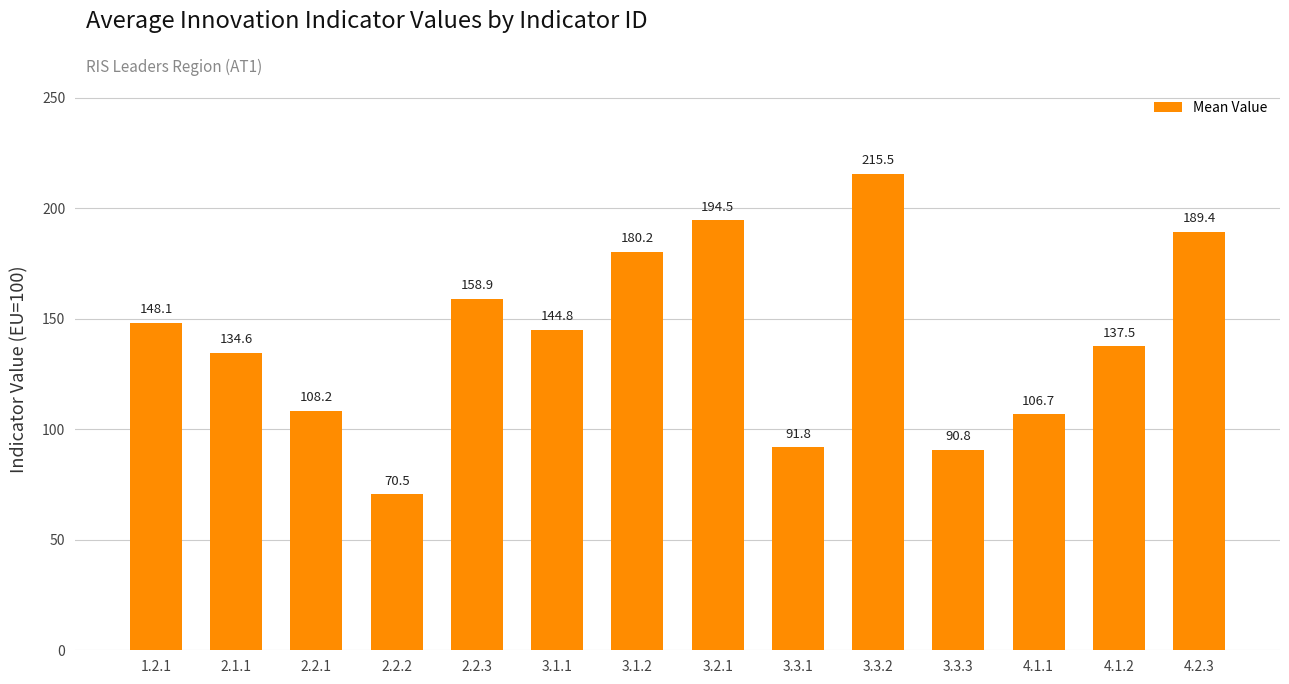

What is the sum of the values at 3.3.2 and 4.2.3?

404.9